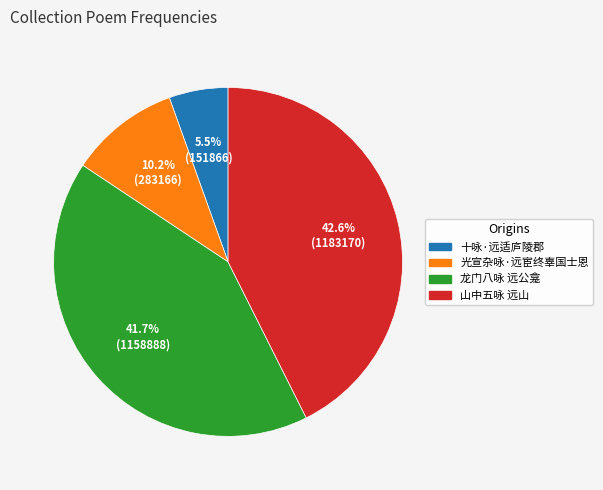

Count the number of slices in the pie.

4